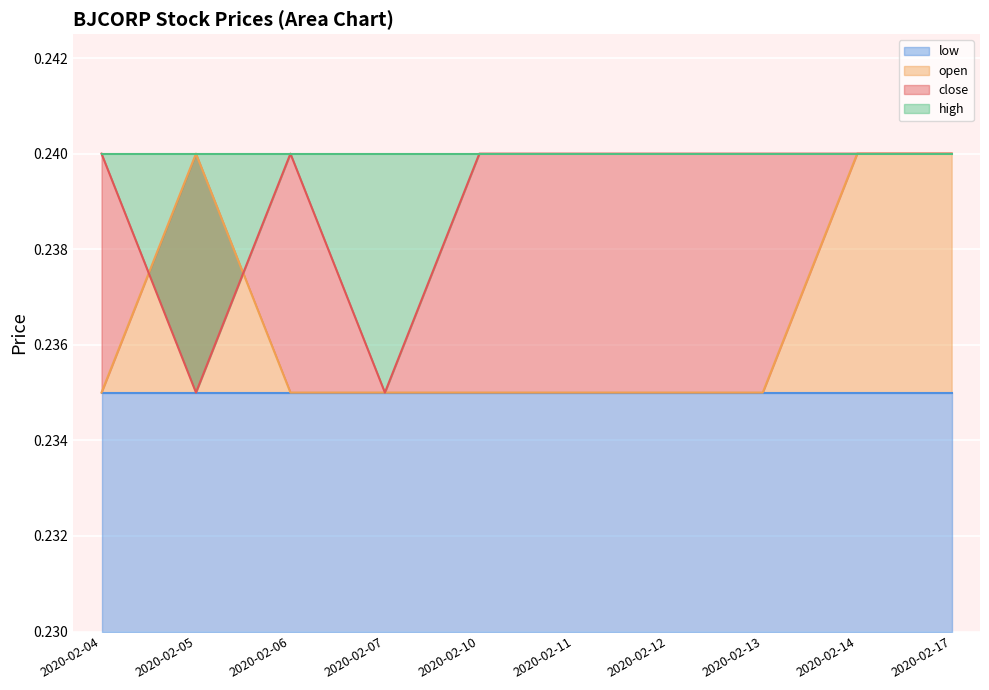

Which category has the lowest value in the close series?

2020-02-05